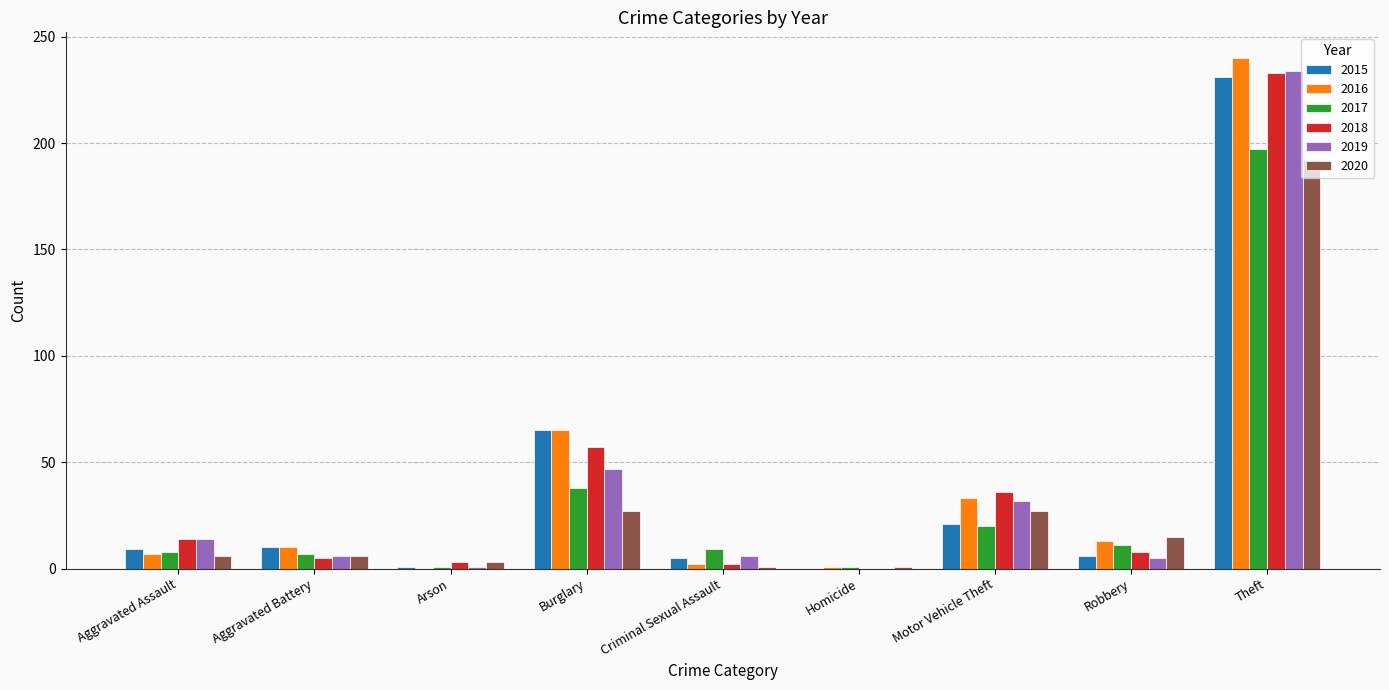

What is the sum of all 2020 values?

278